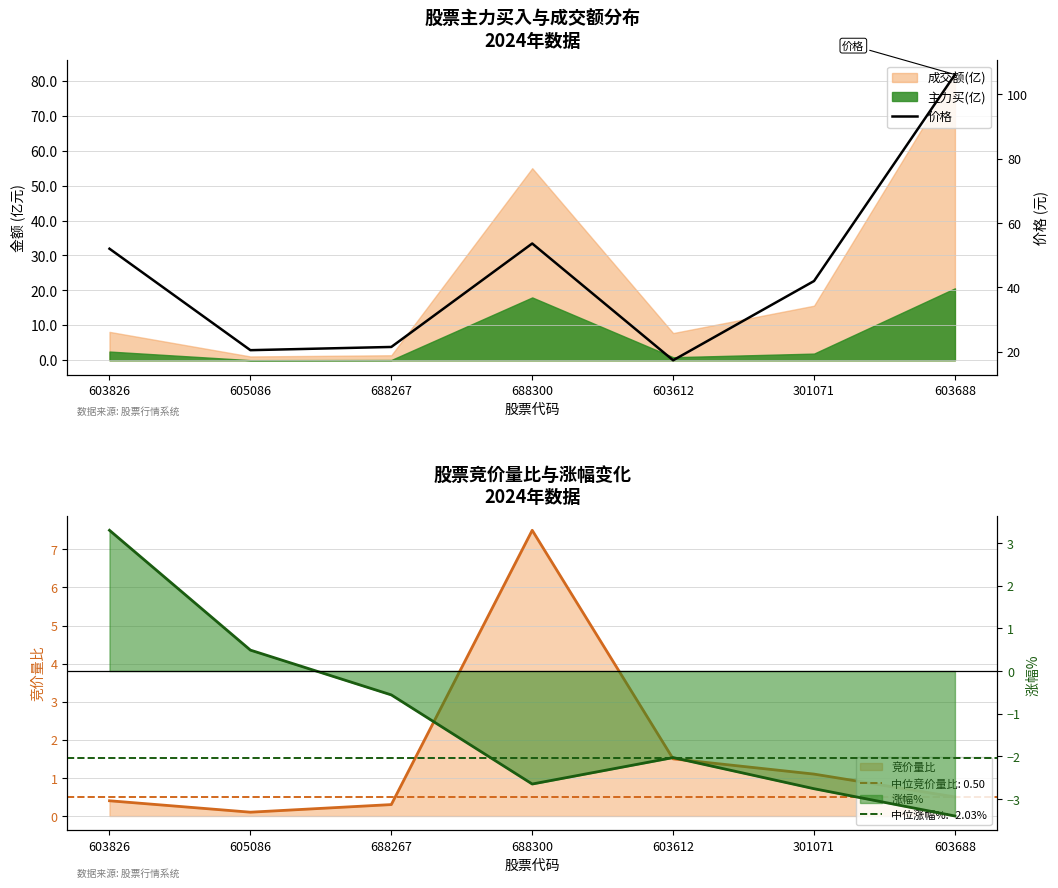

What is the label of the 5th point from the left?

603612